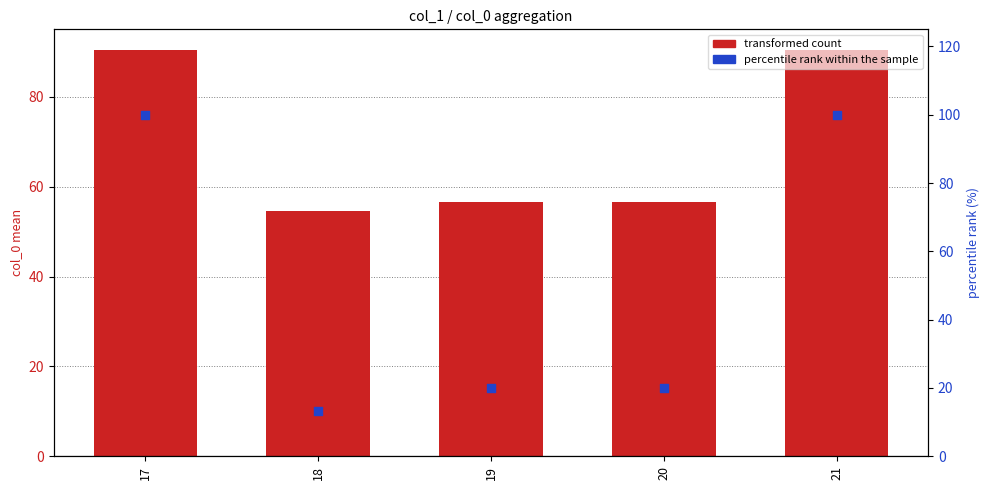

Is the value of transformed count at 21 greater than the value of percentile rank within the sample at 21?

No